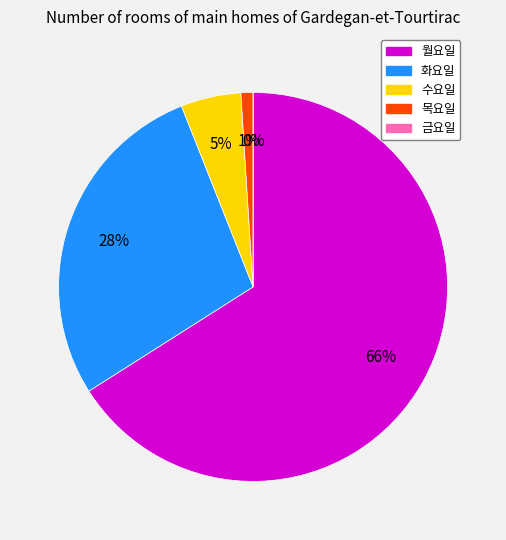

Count the number of slices in the pie.

5